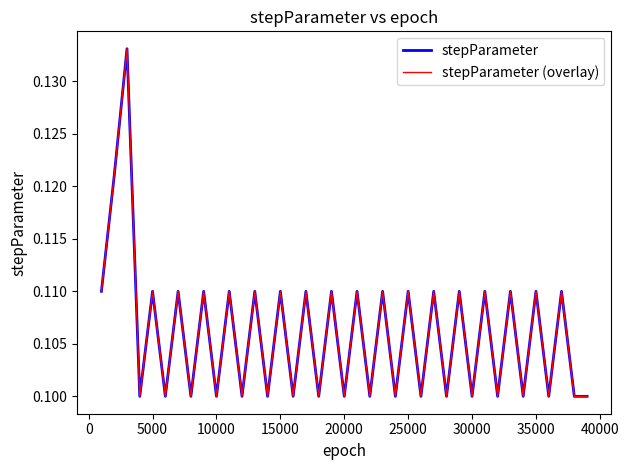

Does the chart have visible grid lines?

No